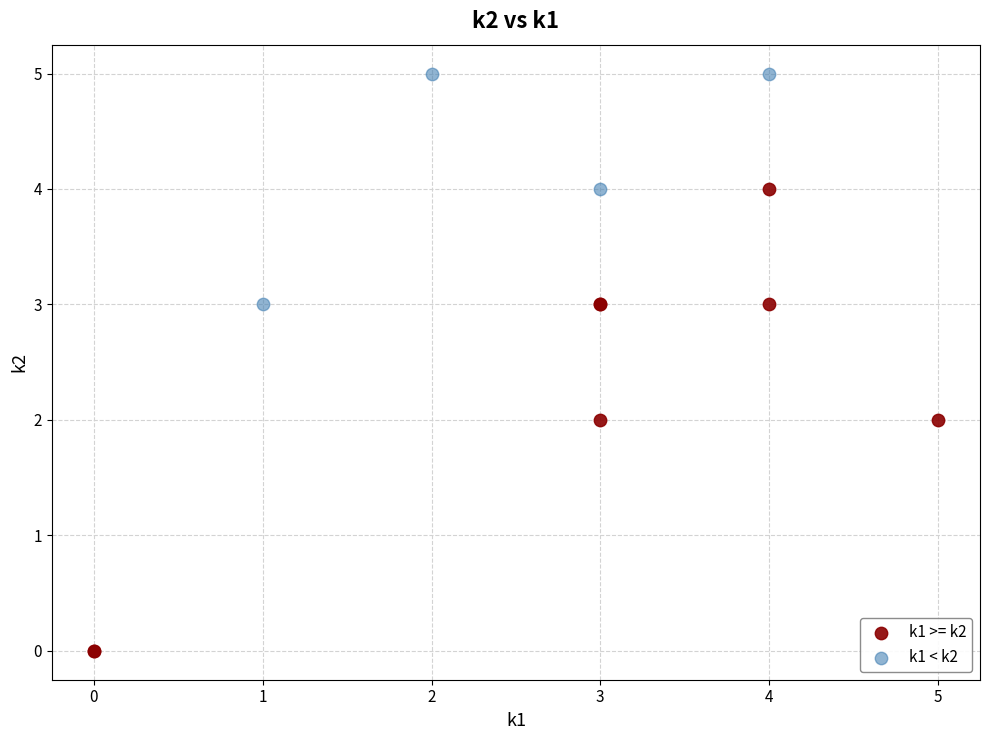

Which series contains the lowest Y value?

k1 >= k2